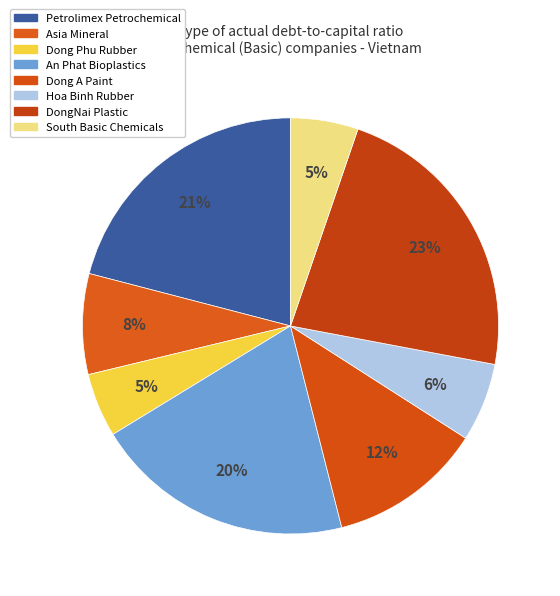

How many slices are in this pie chart?

8